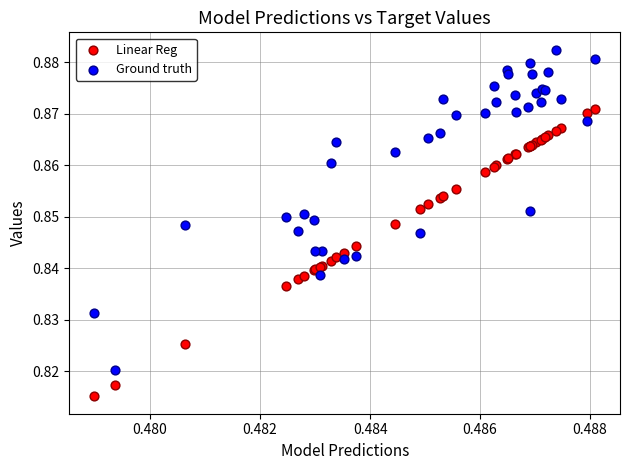

Which series reaches the maximum Y coordinate?

Ground truth